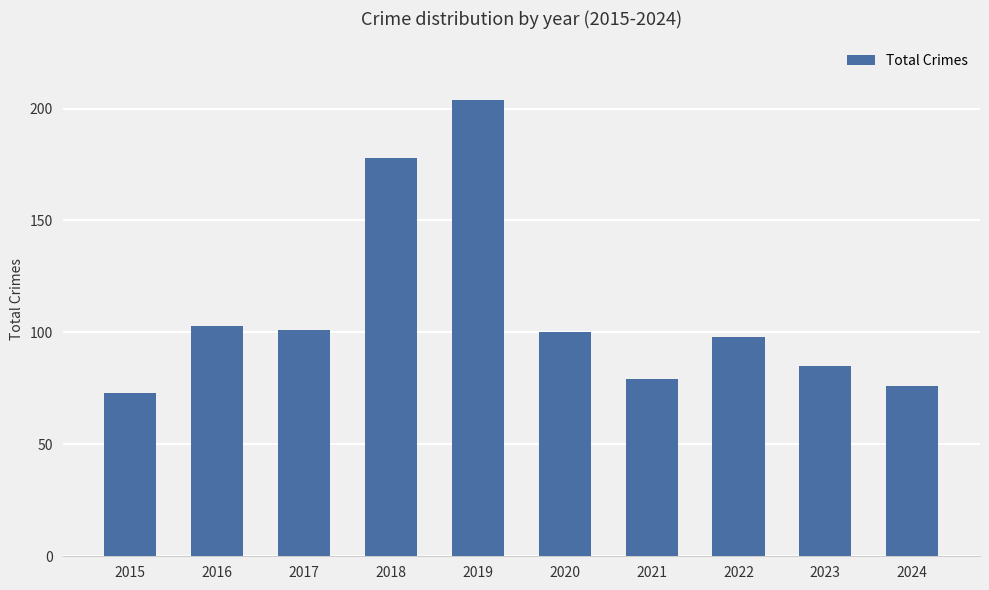

The chart shows a value of 76 at 2024. True or false?

True